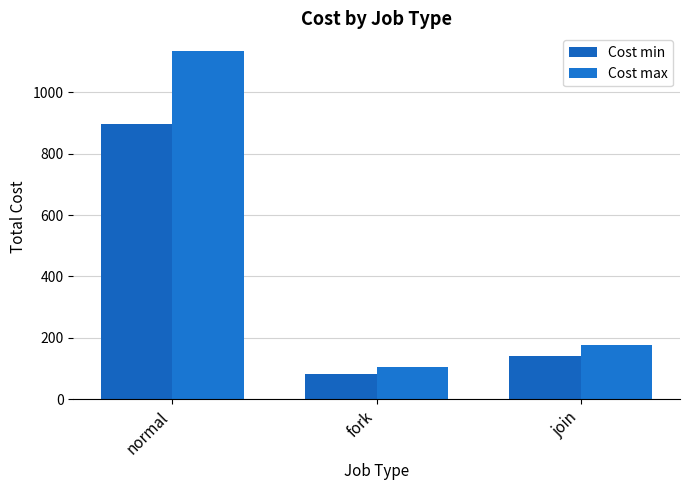

At which label is Cost min closest to 490?

join